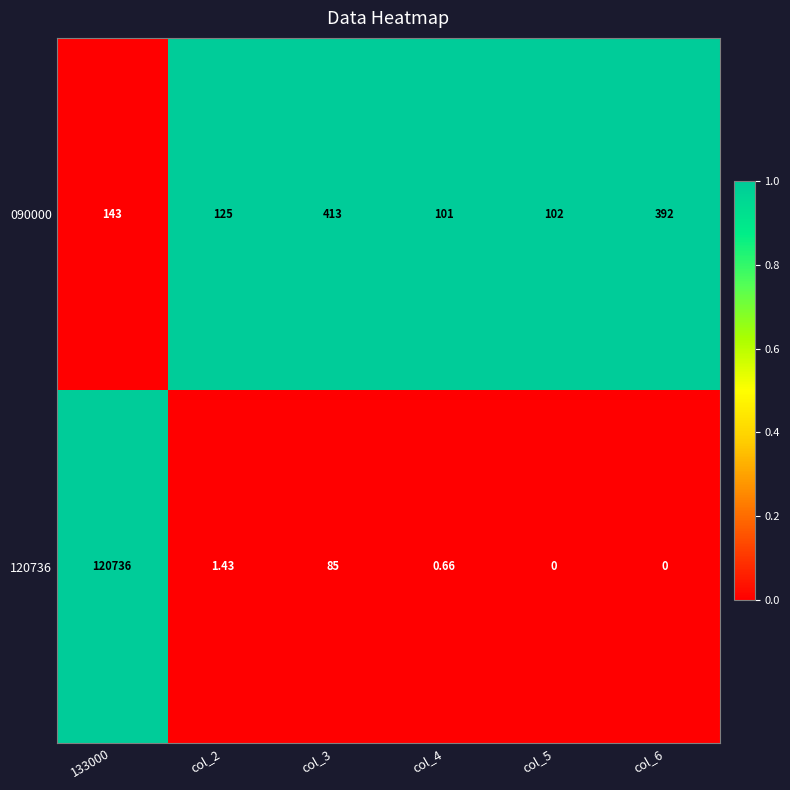

Is the value of 120736 at col_5 greater than the value of 090000 at col_3?

No